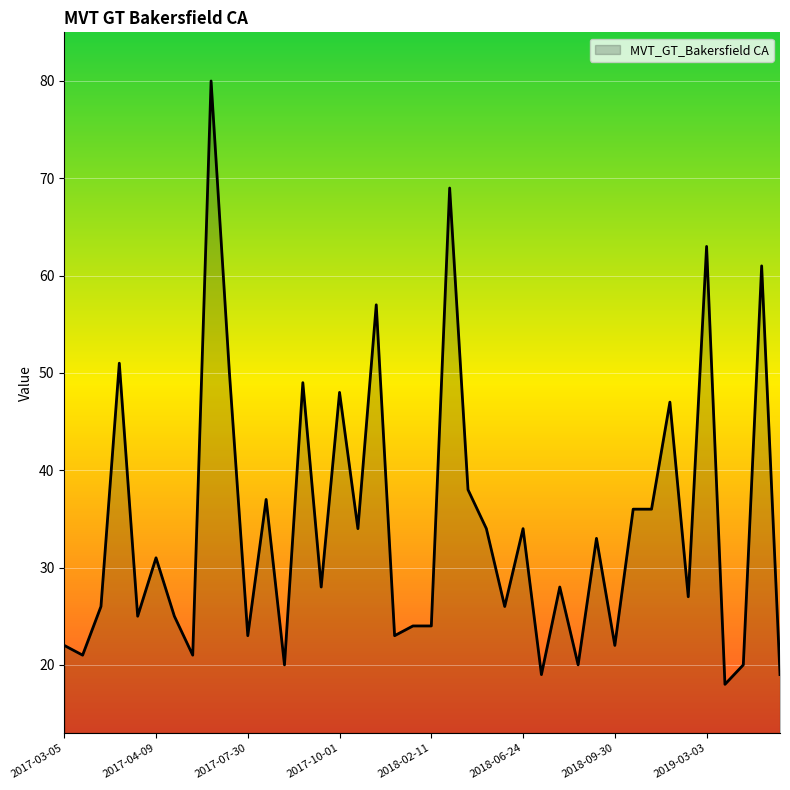

What is the minimum value shown in the chart?

18